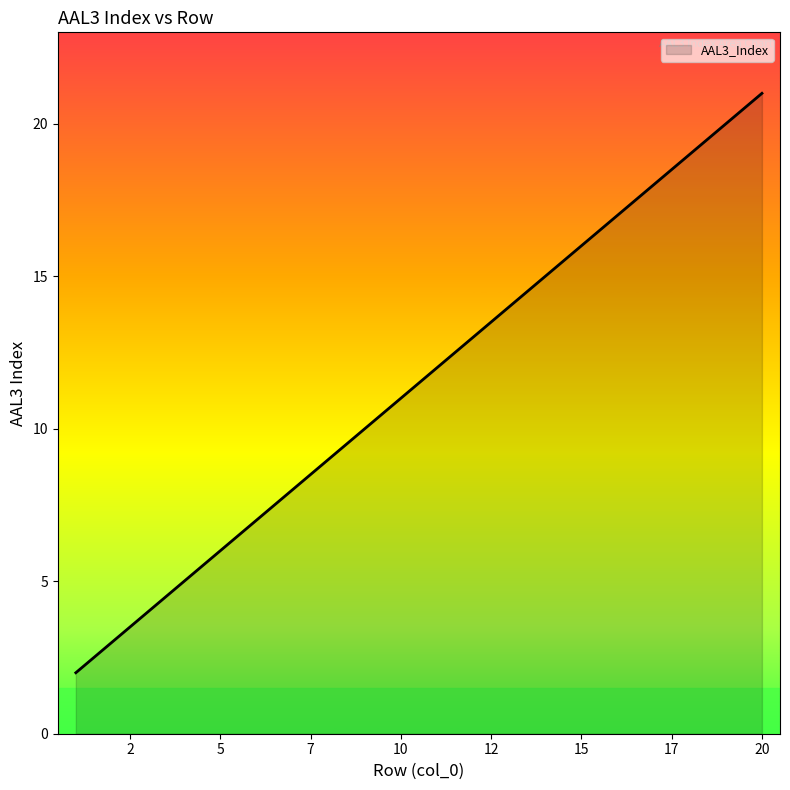

Does the chart have visible grid lines?

No